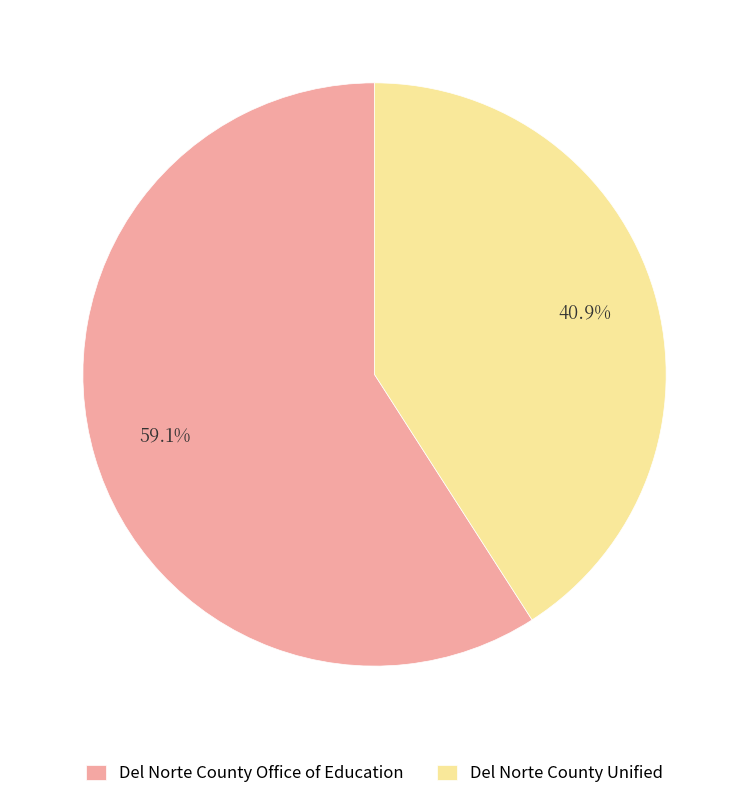

To the nearest percent, what portion does Del Norte County Unified represent?

41%